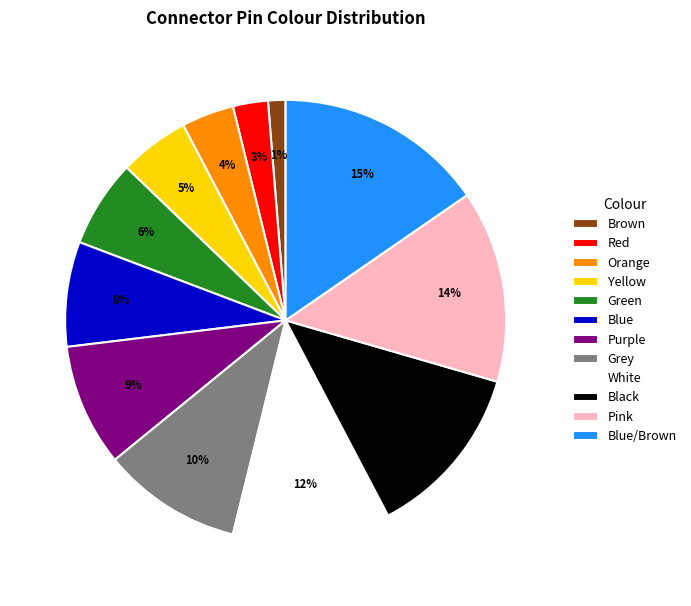

Is there a majority slice in this chart?

No